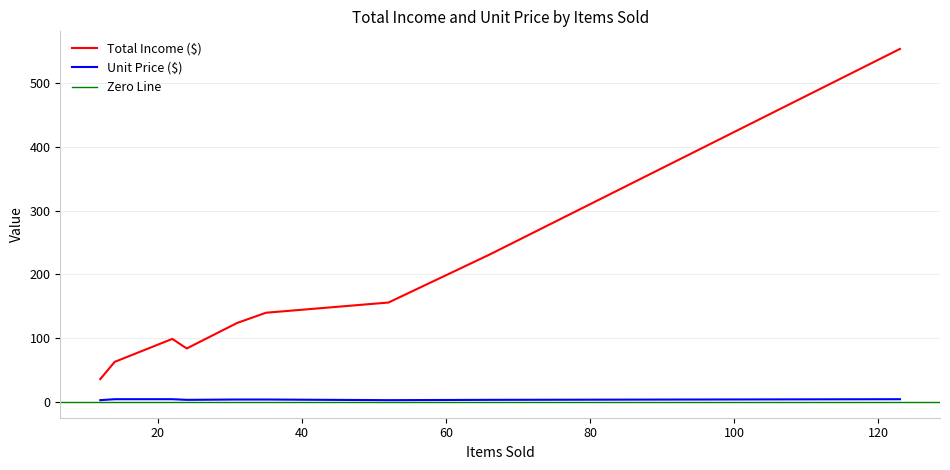

What is the average value of the Total Income ($) series?

152.2